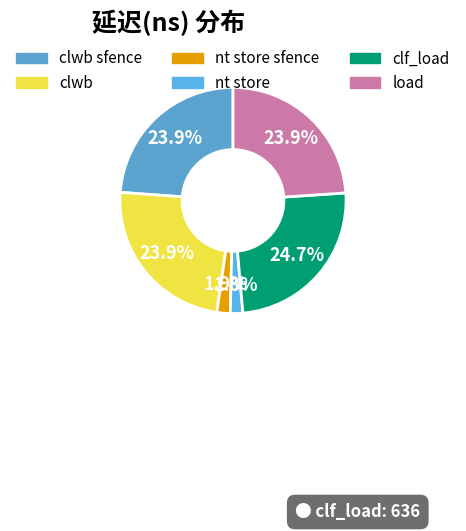

Rank the categories by value from highest to lowest.

clf_load, load, clwb sfence, clwb, nt store sfence, nt store